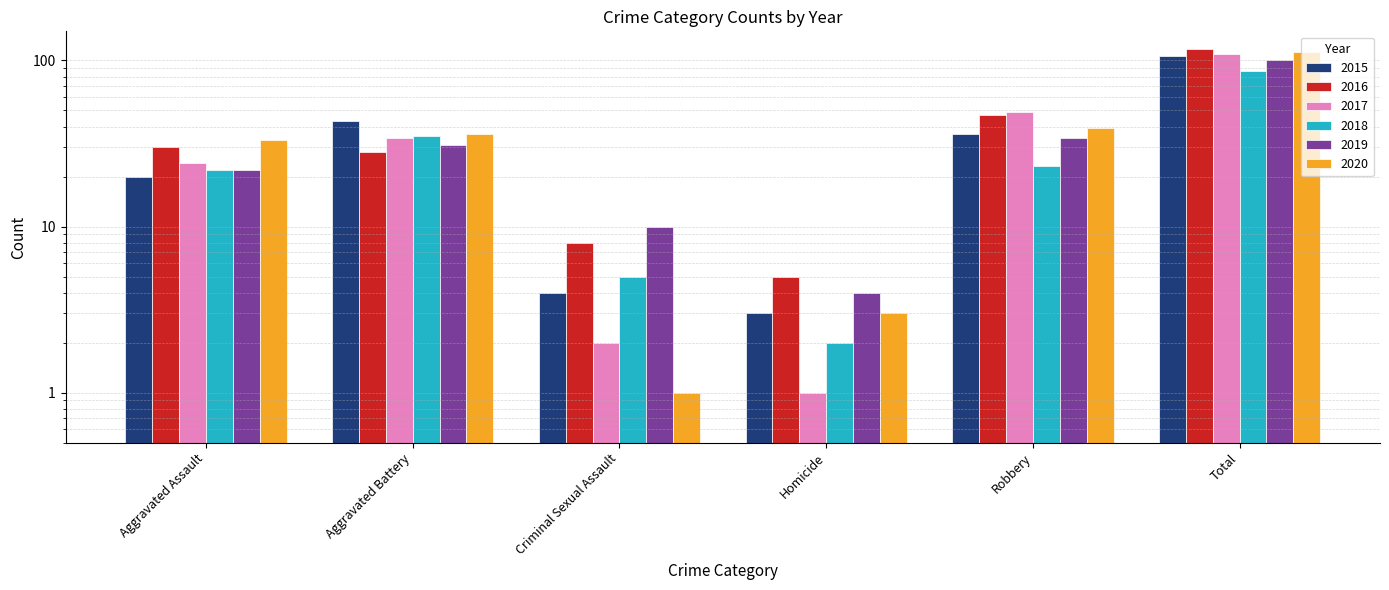

How many bars are there in each group?

6